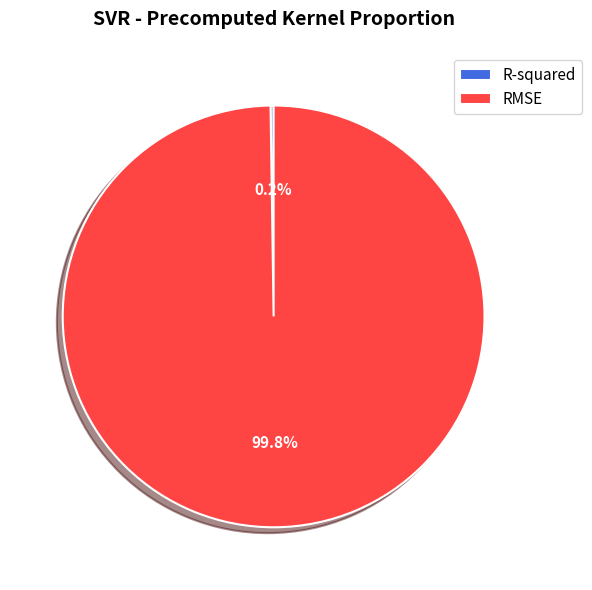

What is the largest slice in the pie chart?

RMSE